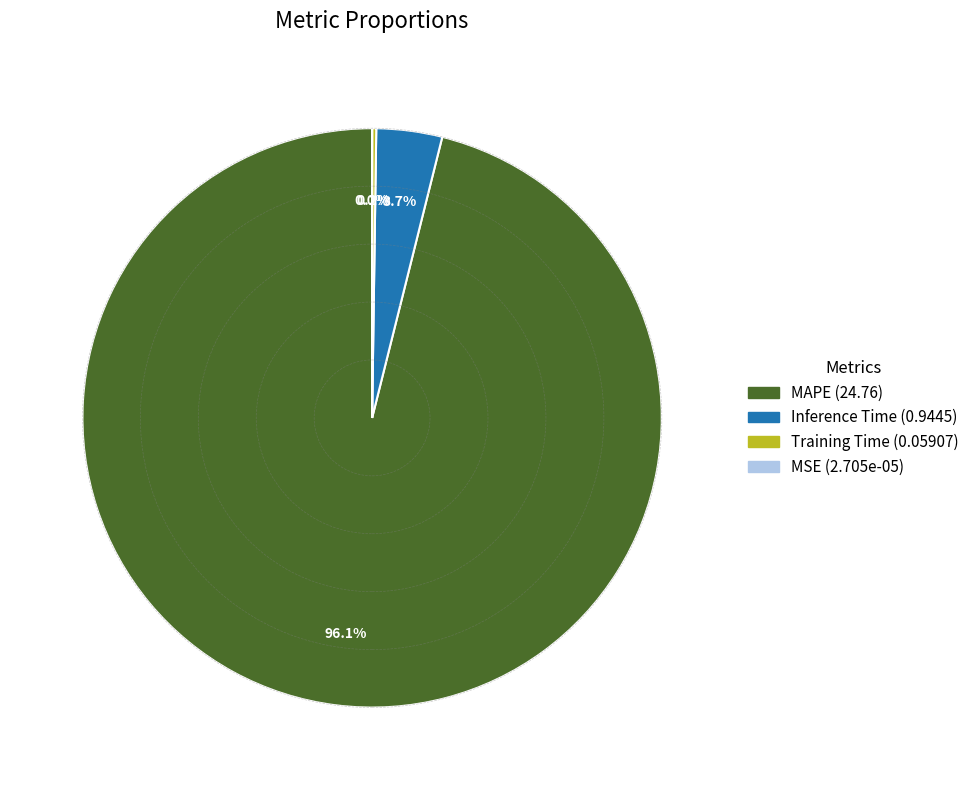

Does any single category account for the majority?

Yes